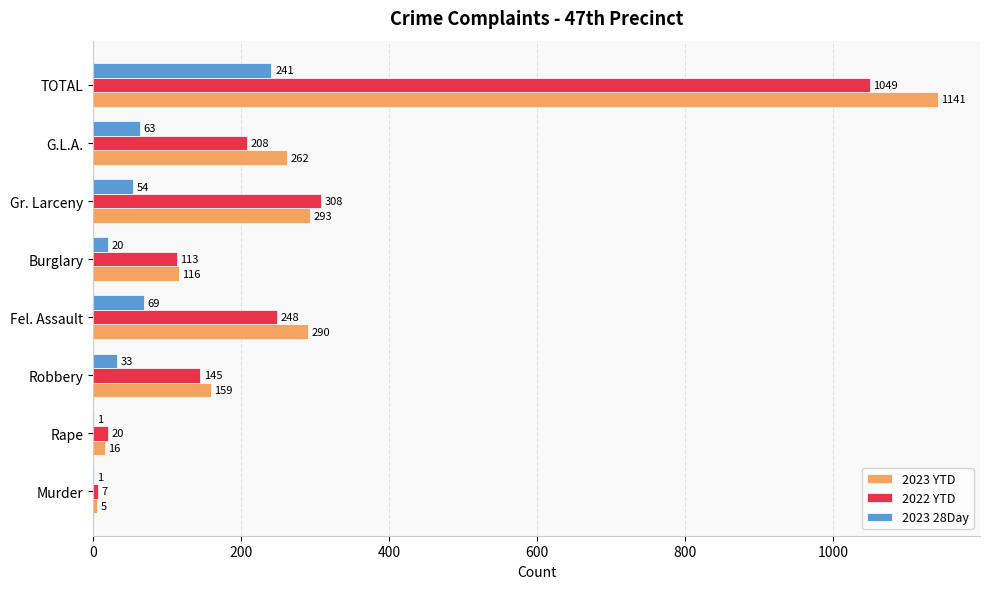

At which label does 2023 28Day reach its peak?

TOTAL